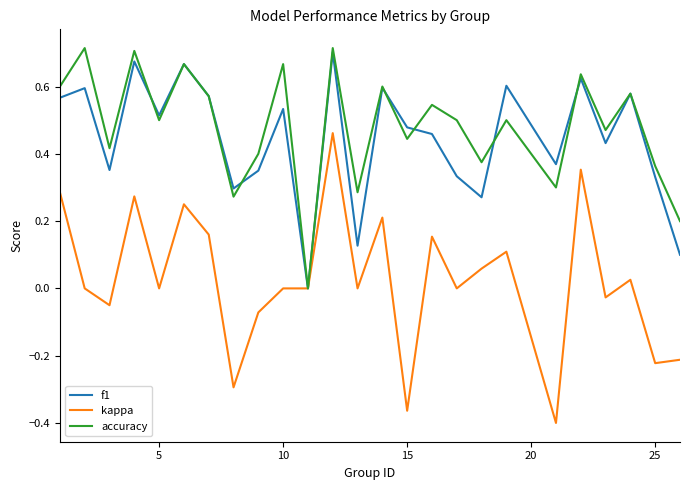

Which series has the largest range (max minus min)?

kappa